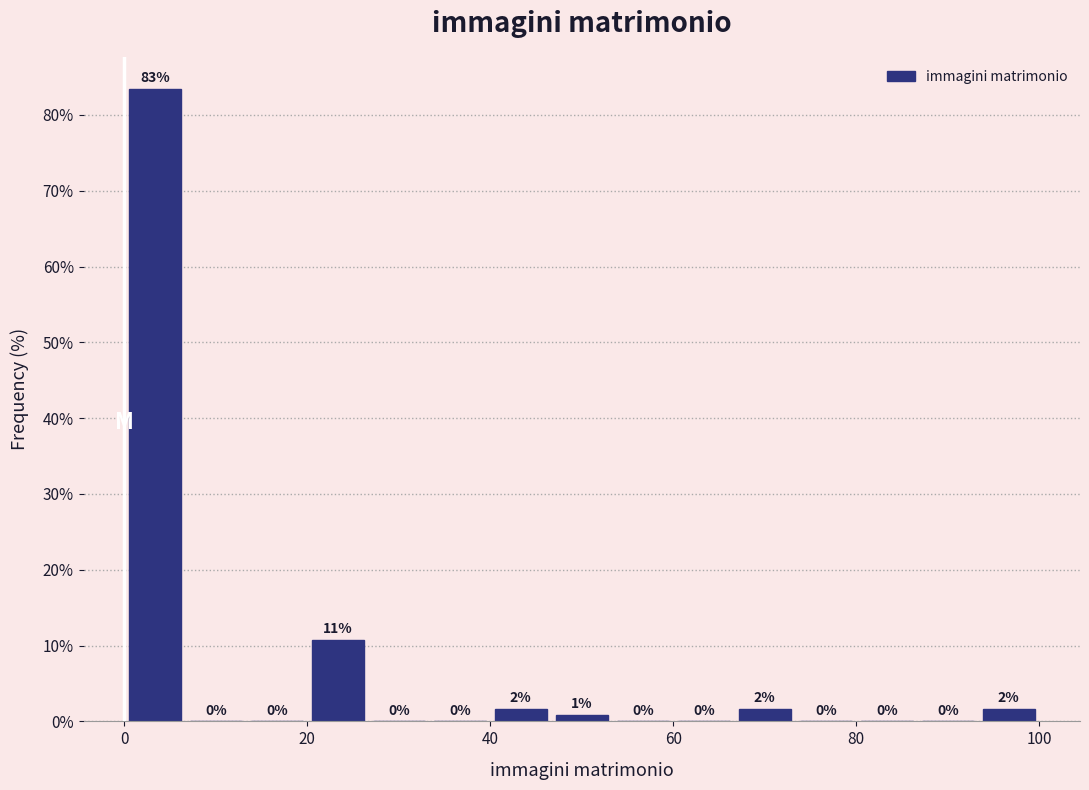

Read against the x-axis, roughly where is the centre of the tallest bar?

4